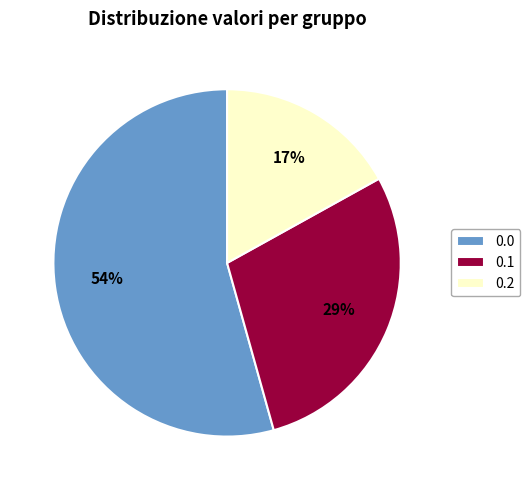

Does 0.0 represent more than half of the total?

Yes